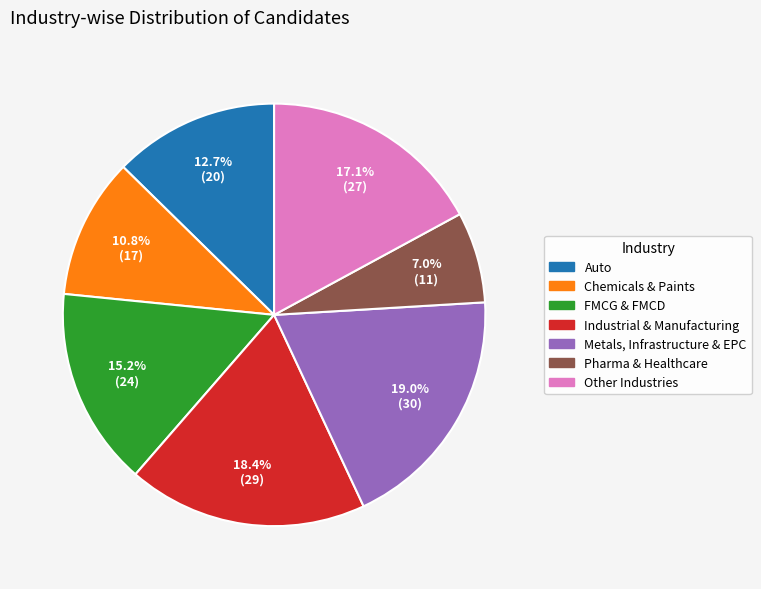

How many slices are in this pie chart?

7